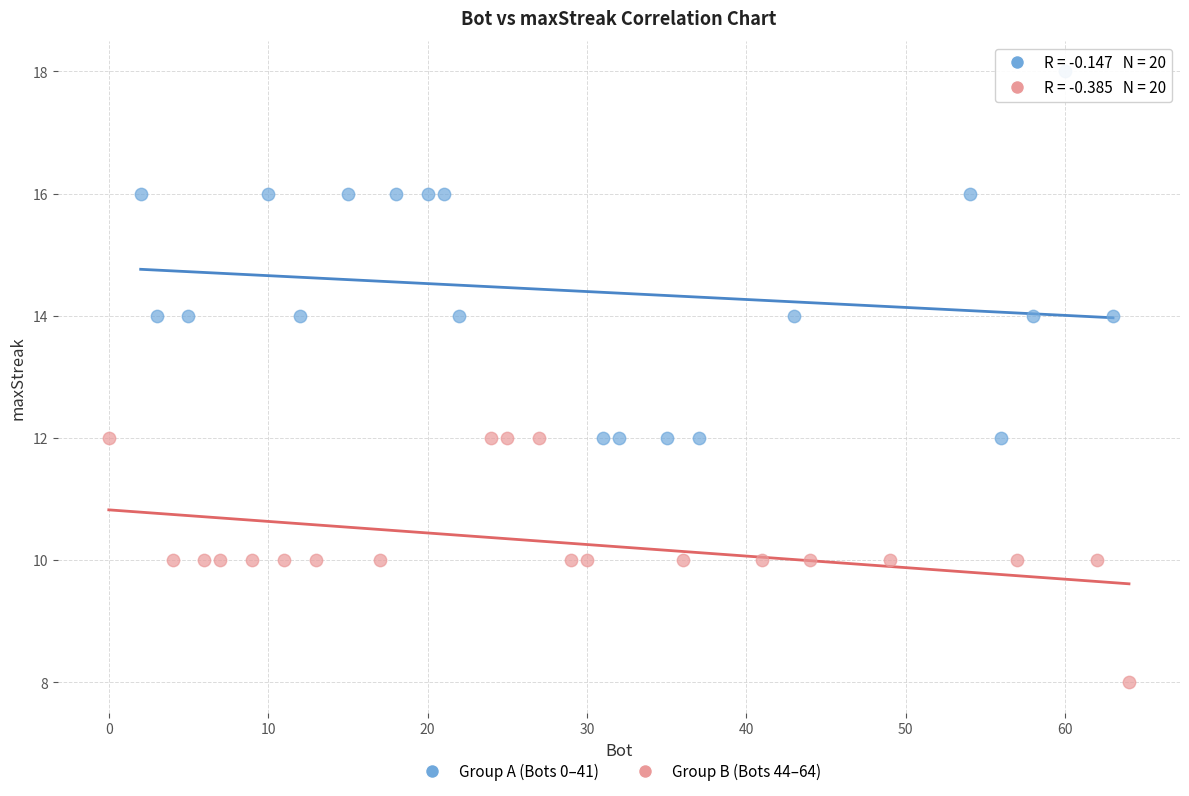

Which series has the largest Y range (max minus min)?

Group A (Bots 0–41)